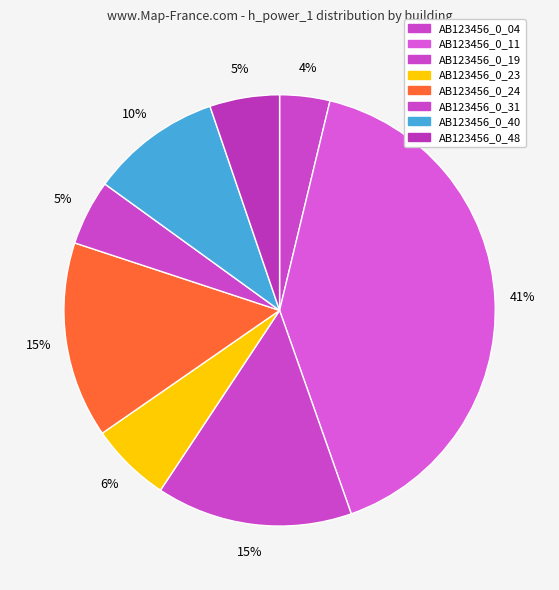

Rank the categories by value from highest to lowest.

AB123456_0_11, AB123456_0_19, AB123456_0_24, AB123456_0_40, AB123456_0_23, AB123456_0_48, AB123456_0_31, AB123456_0_04